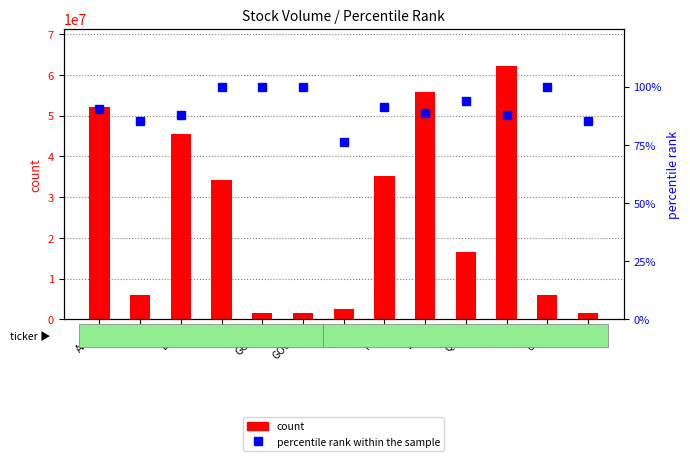

Reading left to right, what are all the values shown in this chart?

count: AAPL=52140027.0	AIG=6040835.0	EEM=45439329.0	FB=34224683.0	GOOG=1553353.0	GOOGL=1502483.0	IBM=2624431.0	IWM=35178212.0	BAC=55758099.0	QQQ=16424740.0	SPY=62095645.0	USO=5884831.0	WM=1517255.0
percentile rank within the sample: AAPL=90.6	AIG=85.1	EEM=88.0	FB=100.0	GOOG=100.0	GOOGL=100.0	IBM=76.3	IWM=91.2	BAC=88.5	QQQ=94.0	SPY=87.7	USO=100.0	WM=85.4